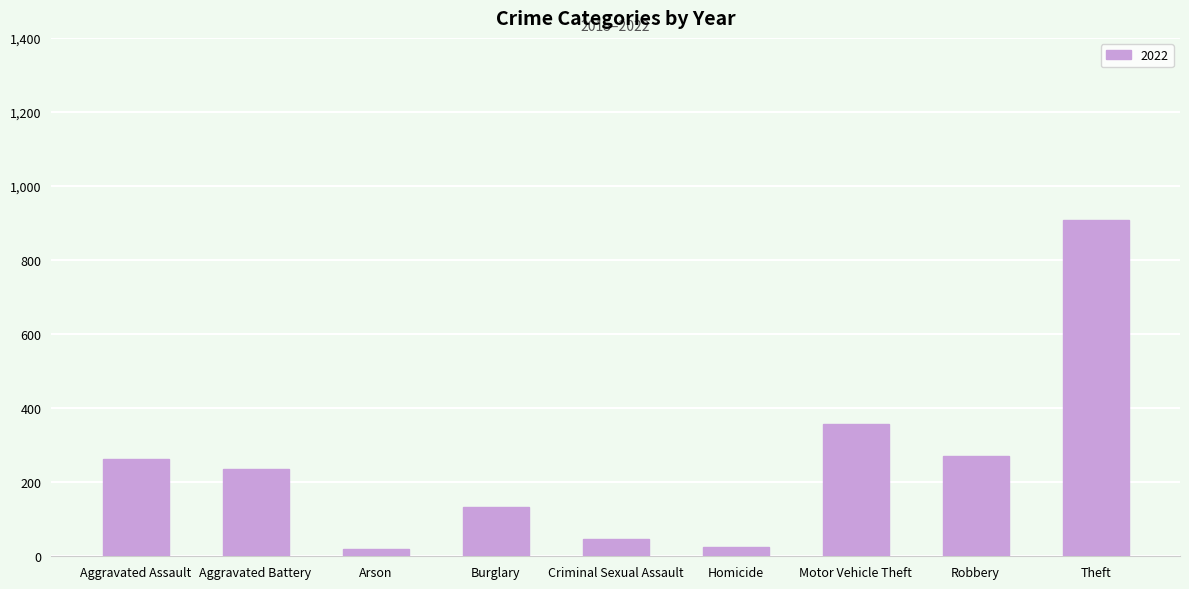

At which label is the value closest to 464?

Motor Vehicle Theft